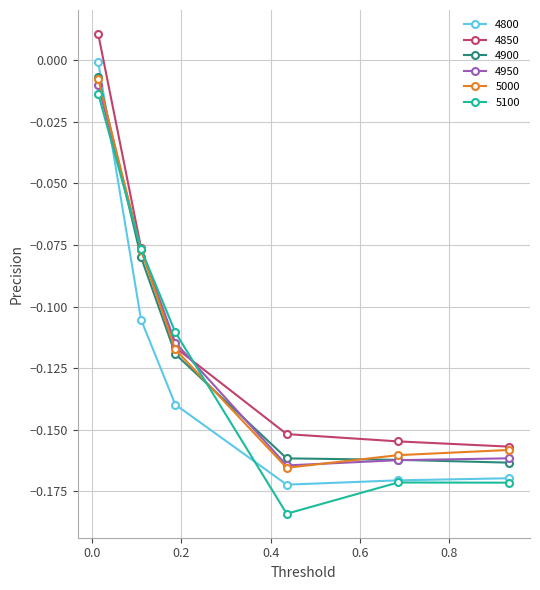

What are all the series names shown in the legend?

4800, 4850, 4900, 4950, 5000, 5100